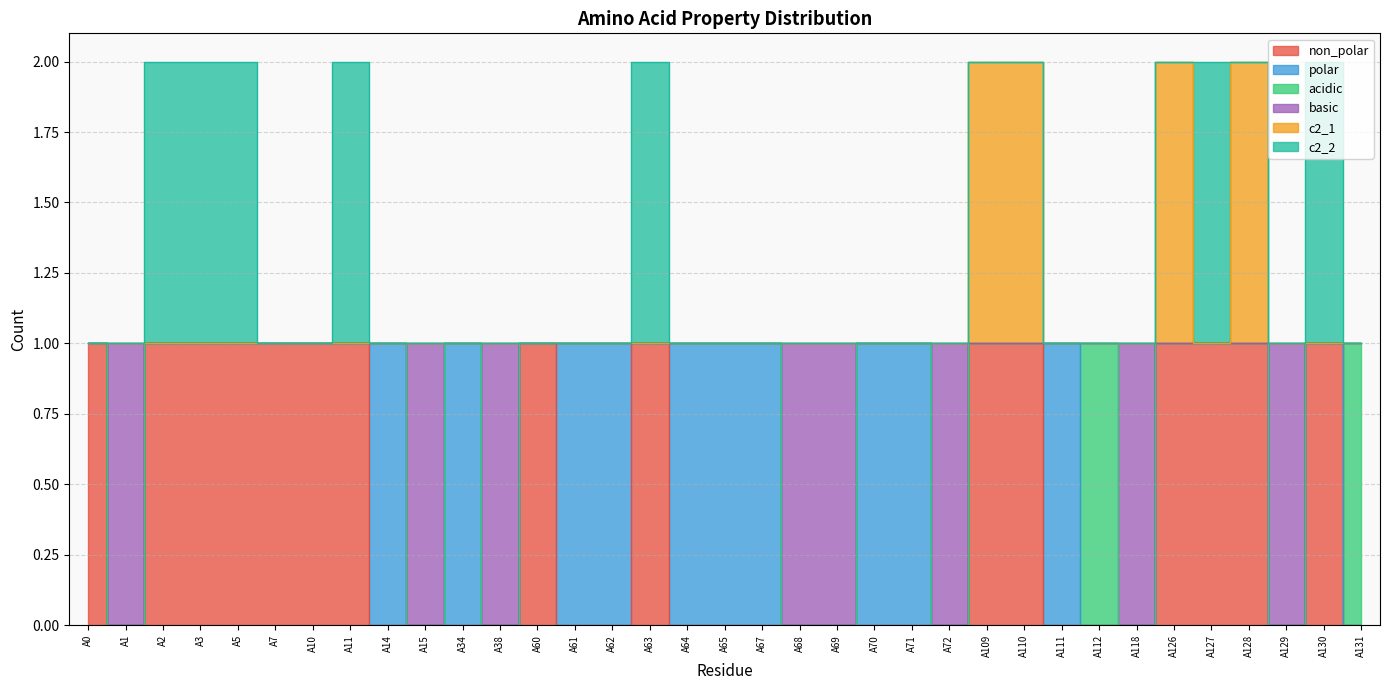

True or false: non_polar and c2_1 cross at least once.

False